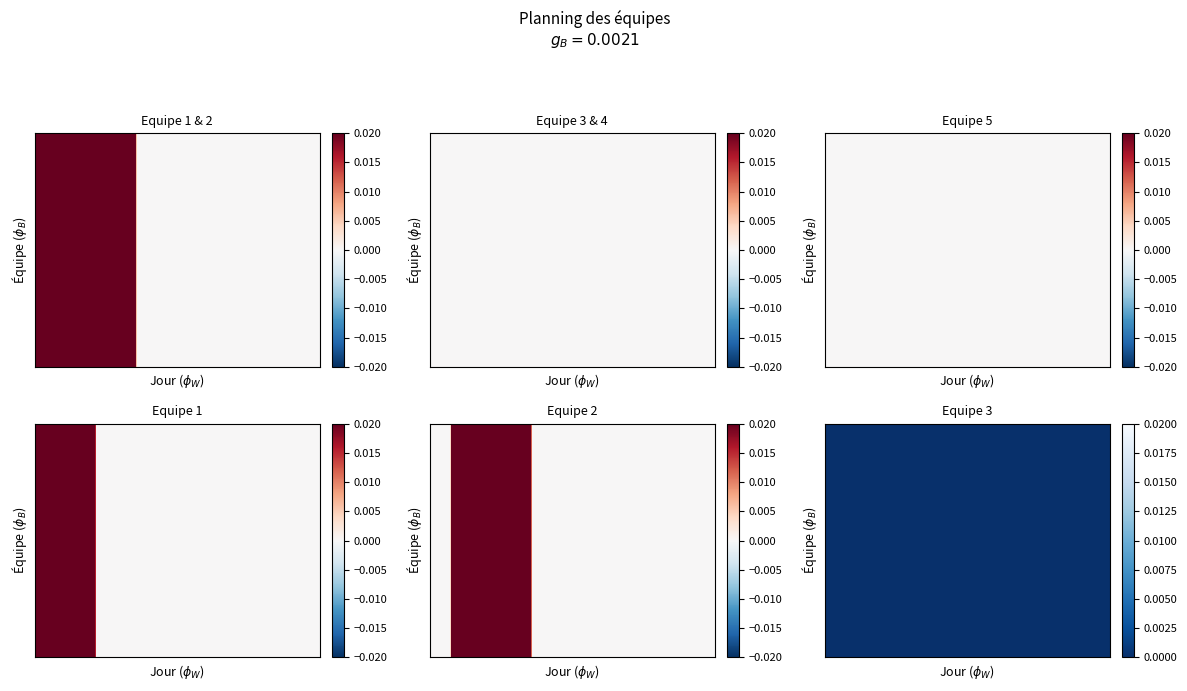

Reading left to right, what are all the values shown in this chart?

Equipe 1: Lundi=1	Mardi=0	Mercredi=0	Jeudi=0	Vendredi=0	Samedi=0	Dimanche=0
Equipe 2: Lundi=0	Mardi=1	Mercredi=0	Jeudi=0	Vendredi=0	Samedi=0	Dimanche=0
Equipe 3: Lundi=0	Mardi=0	Mercredi=0	Jeudi=0	Vendredi=0	Samedi=0	Dimanche=0
Equipe 4: Lundi=0	Mardi=0	Mercredi=0	Jeudi=0	Vendredi=0	Samedi=0	Dimanche=0
Equipe 5: Lundi=0	Mardi=0	Mercredi=0	Jeudi=0	Vendredi=0	Samedi=0	Dimanche=0